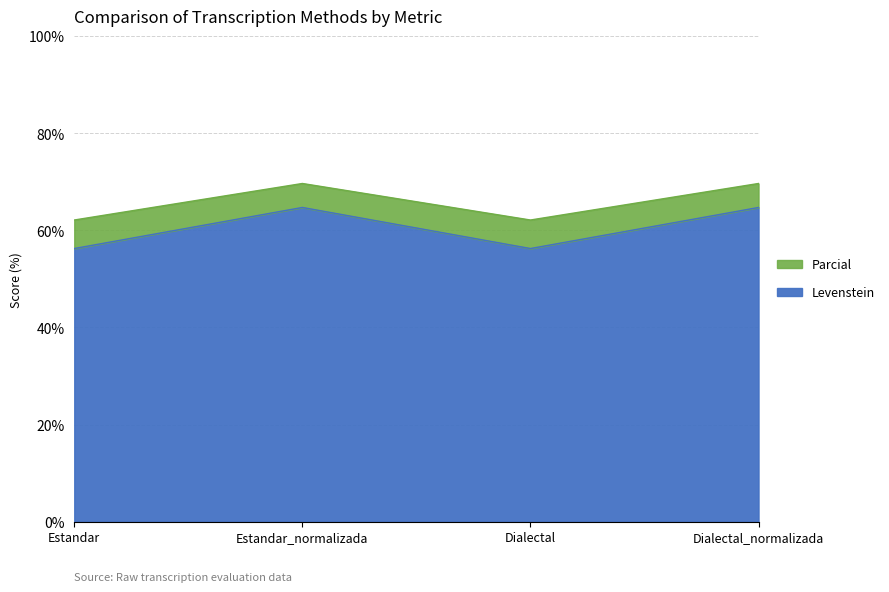

True or false: Parcial and Levenstein cross at least once.

False